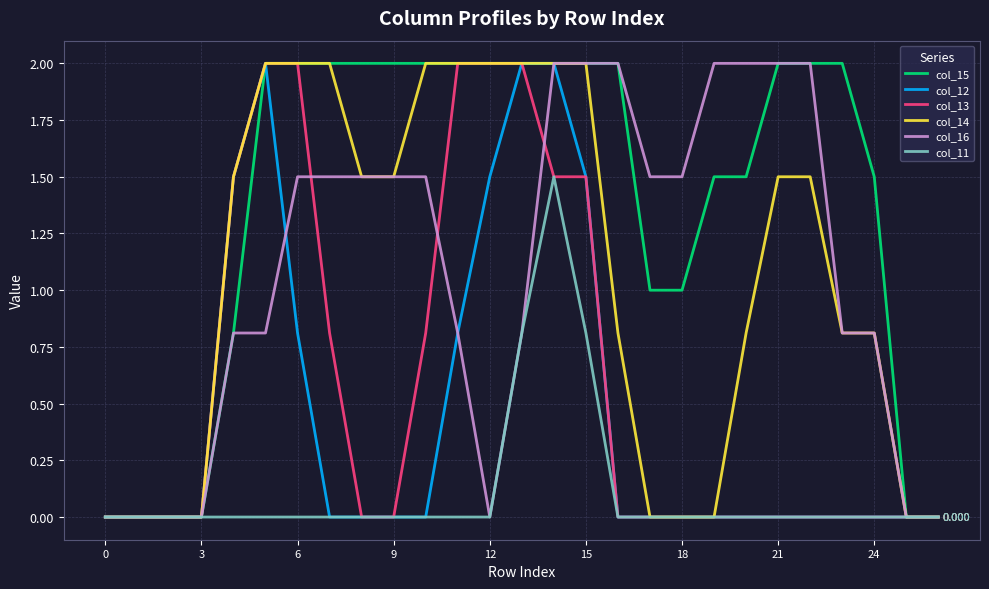

List the series in order of their peak value, lowest first.

col_11, col_15, col_12, col_13, col_14, col_16